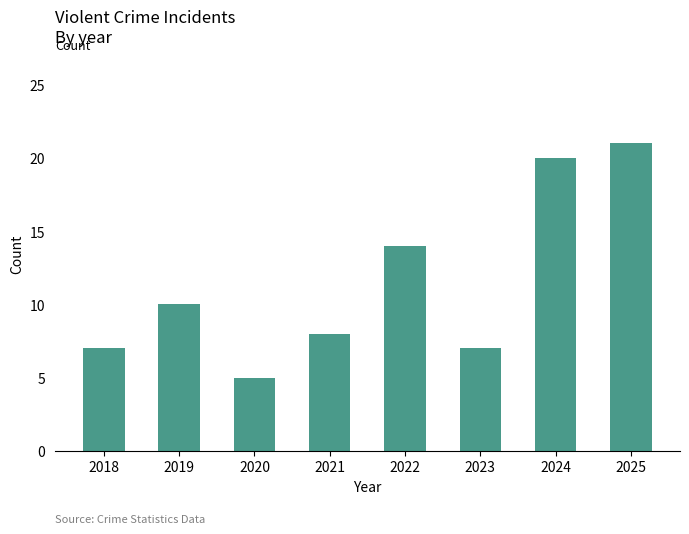

Does the chart contain stacked bars?

No